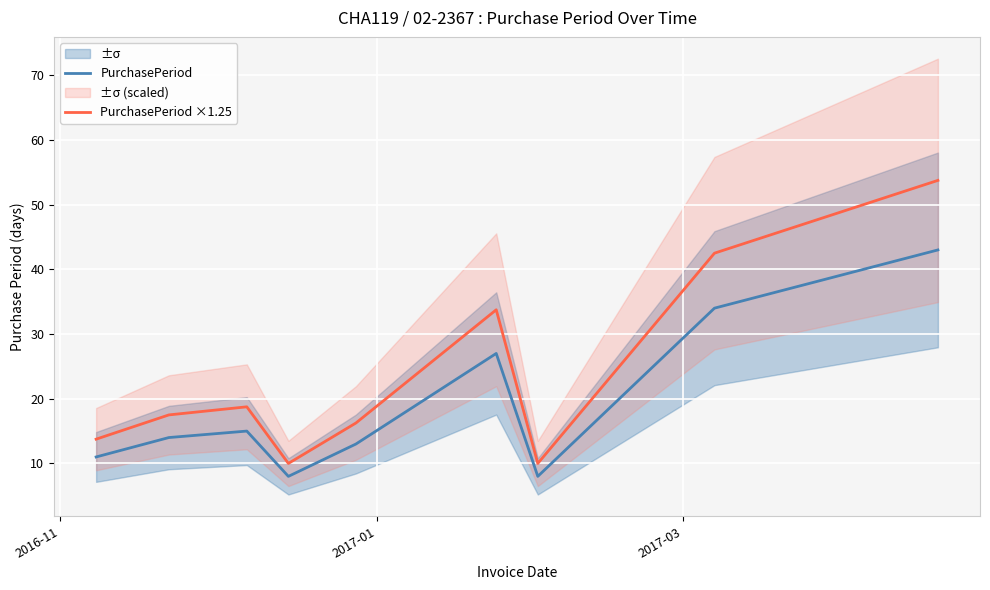

What is the lowest value of the PurchasePeriod series?

8.0